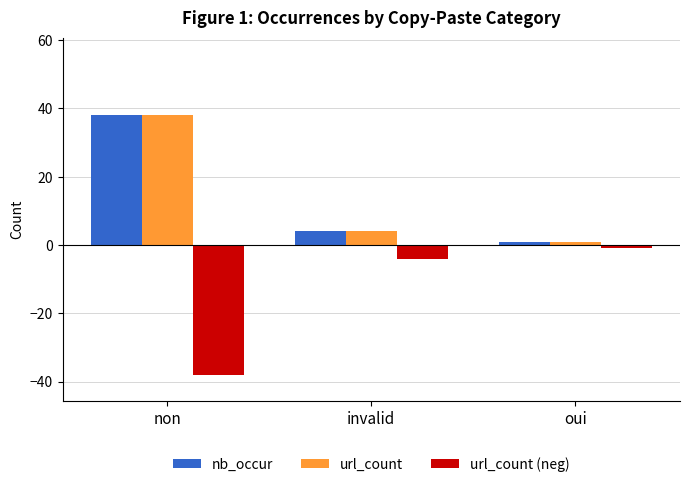

What is the difference between the maximum and minimum values in the url_count series?

37